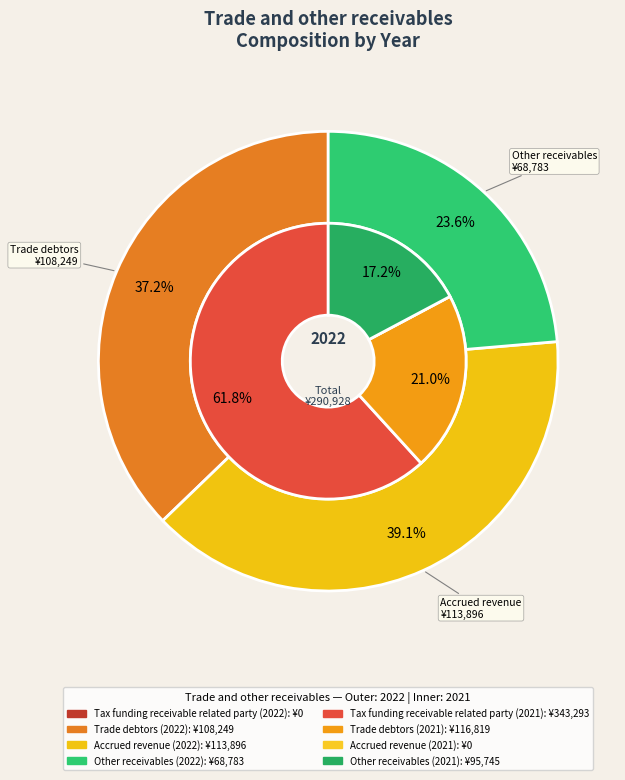

To the nearest percent, what is the difference between the largest and smallest slice percentages?

39%